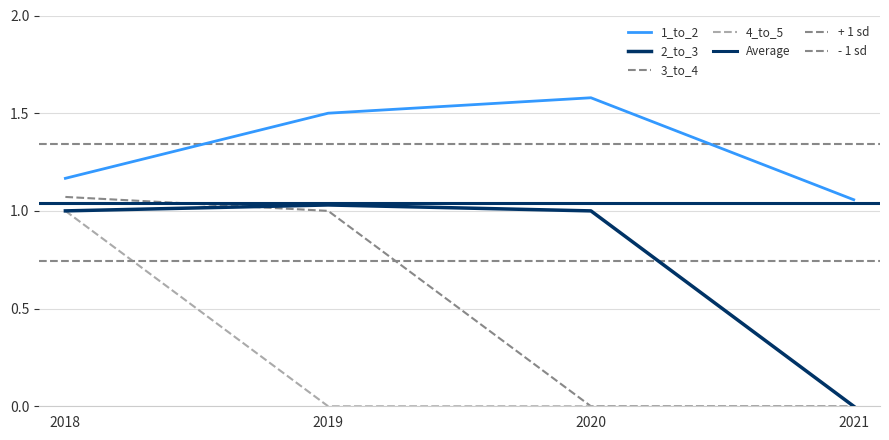

At which label does 2_to_3 reach its peak?

2019